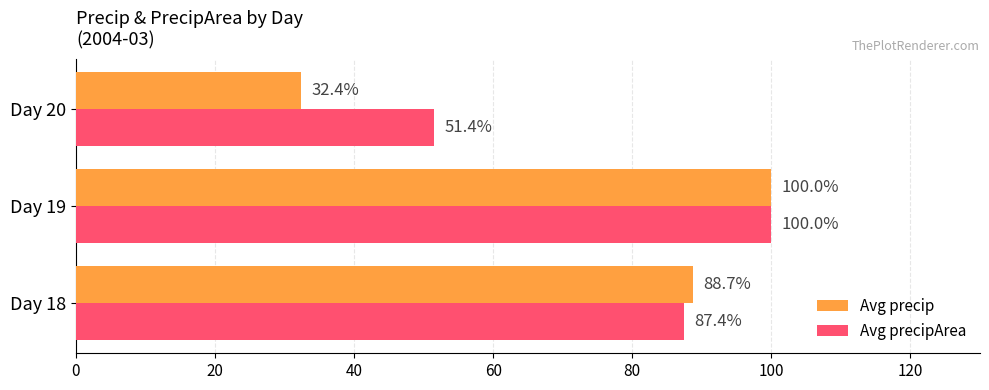

What is the greatest value displayed?

100.0